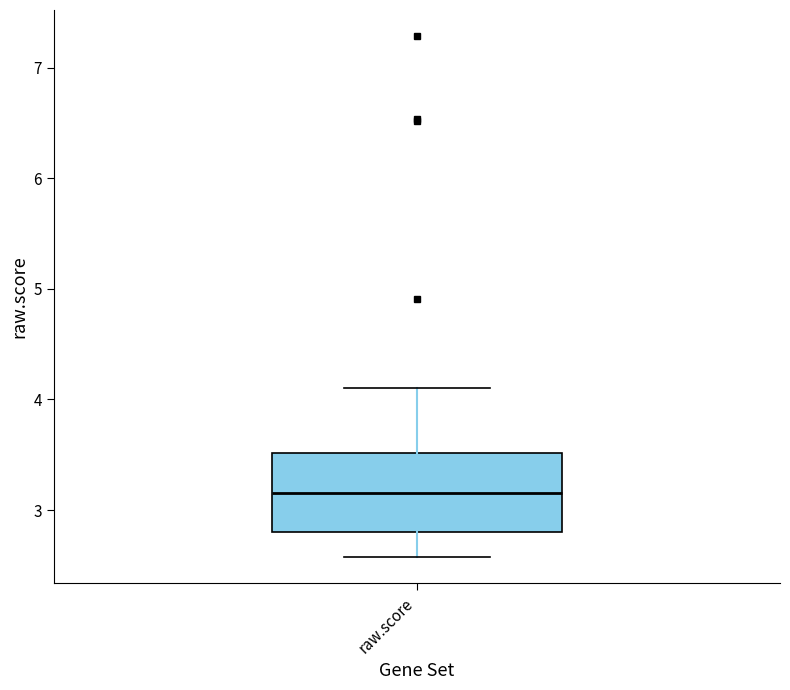

Read this box plot against the y-axis: the position of the median line, the range covered by the box, and the ends of both whiskers. The values are not printed on the chart, so give them approximately, as read against the axis.

median 3.2, box 2.8 to 3.5, whiskers 2.6 to 4.1